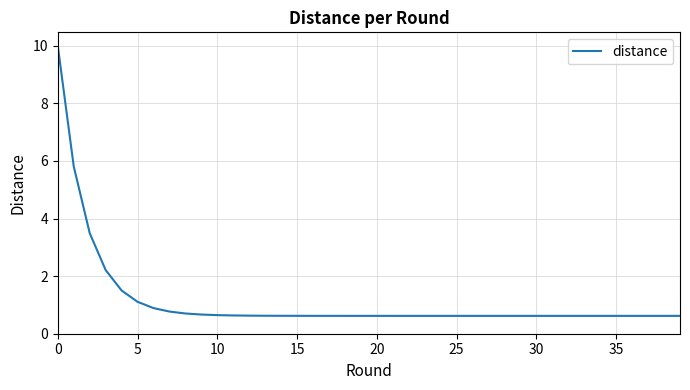

What is the difference between the maximum and minimum values?

9.4